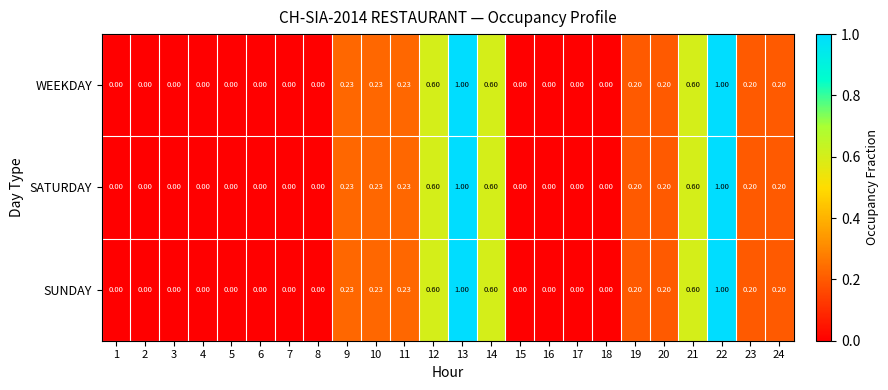

How many distinct data groups are displayed?

3